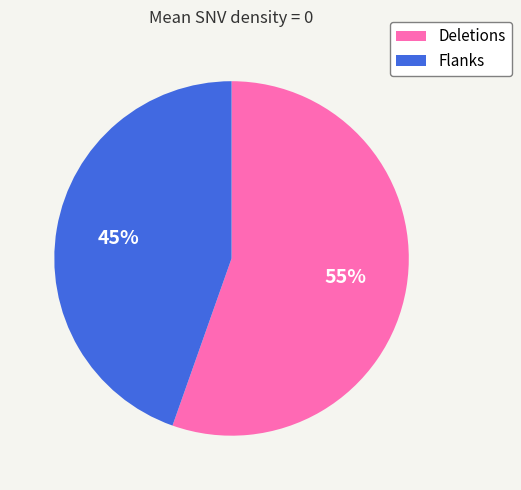

To the nearest percent, what percentage of the pie is Flanks?

45%